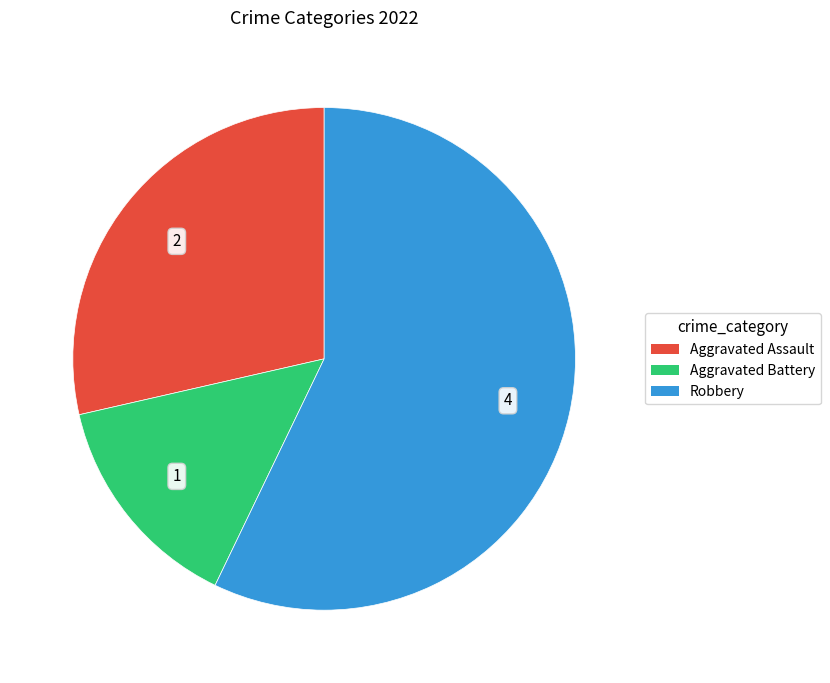

Which category has the smallest portion of the pie?

Aggravated Battery